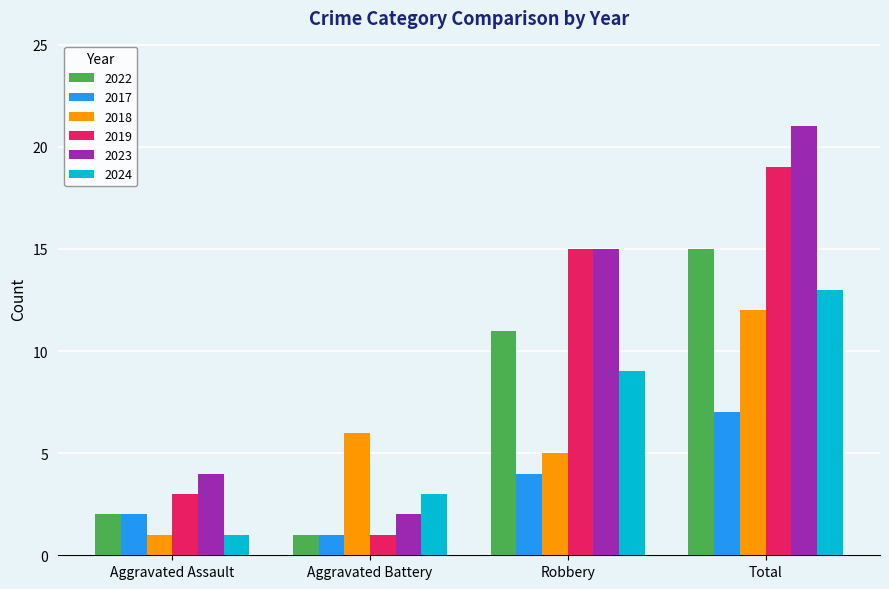

What is the difference between the maximum and second lowest values in the 2017 series?

5